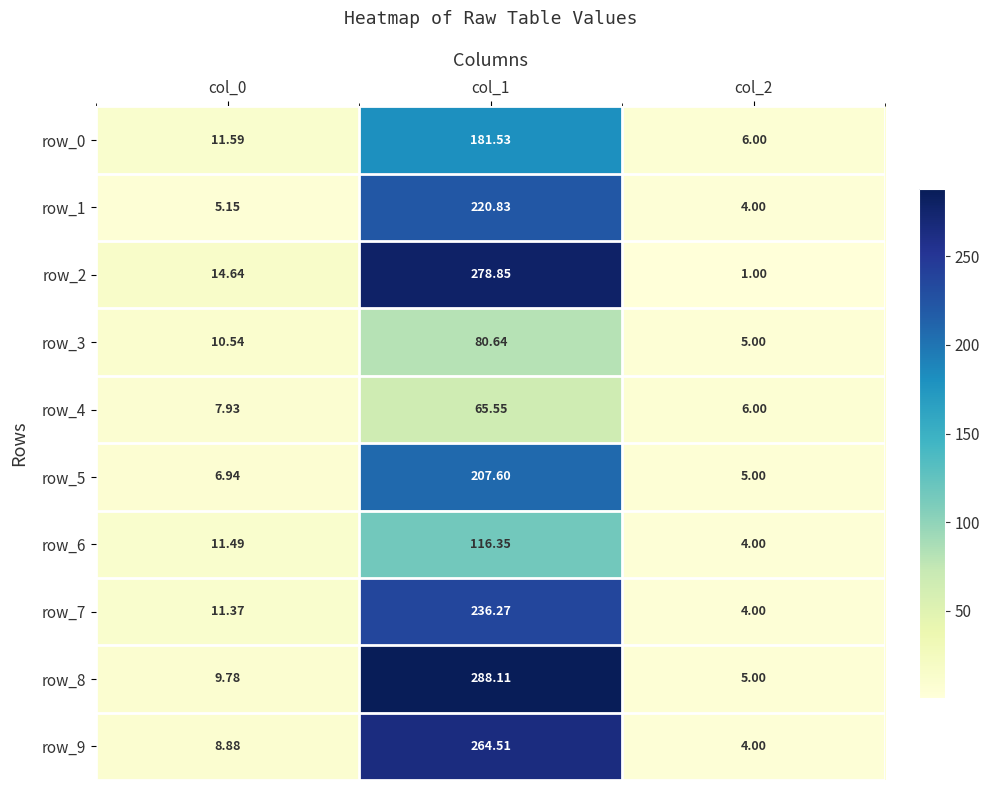

At which label does row_1 reach its peak?

col_1